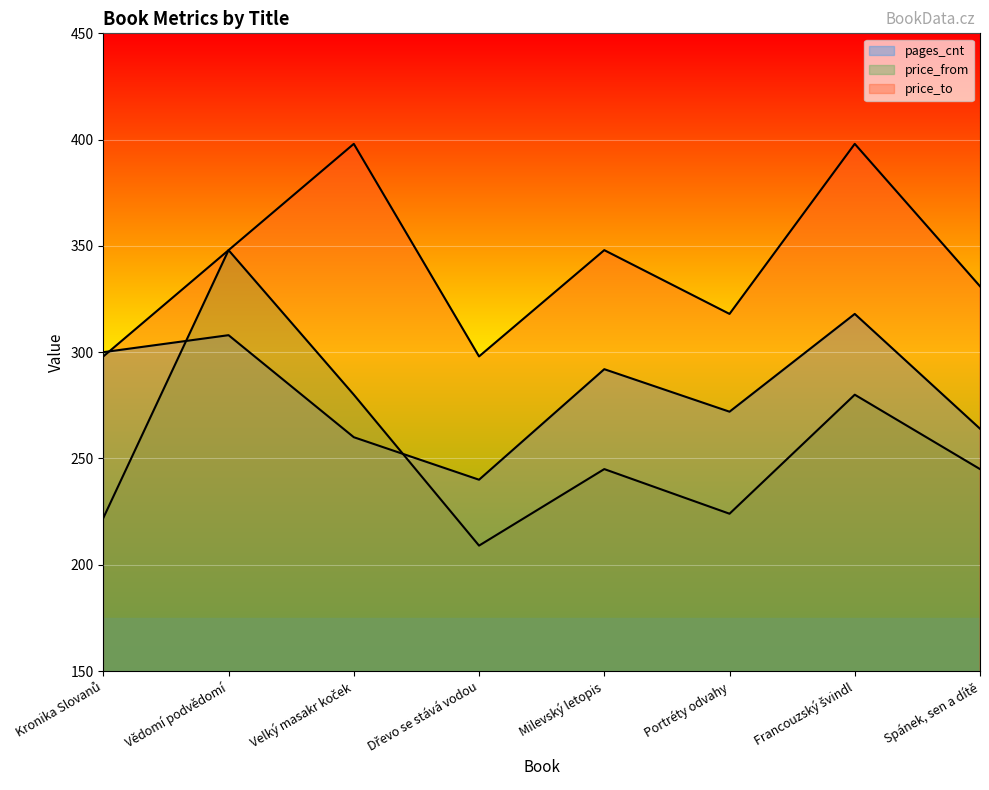

Which series has the largest total across all categories?

price_to